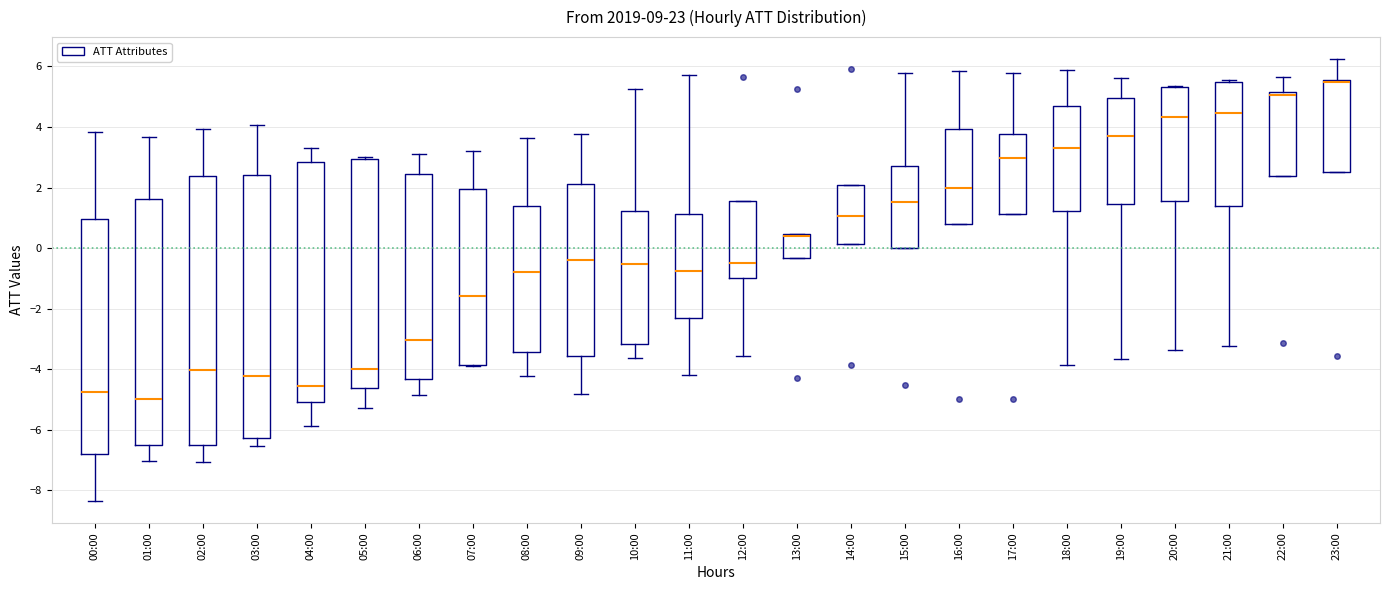

Which box is the tallest, from its lower edge to its upper edge?

02:00